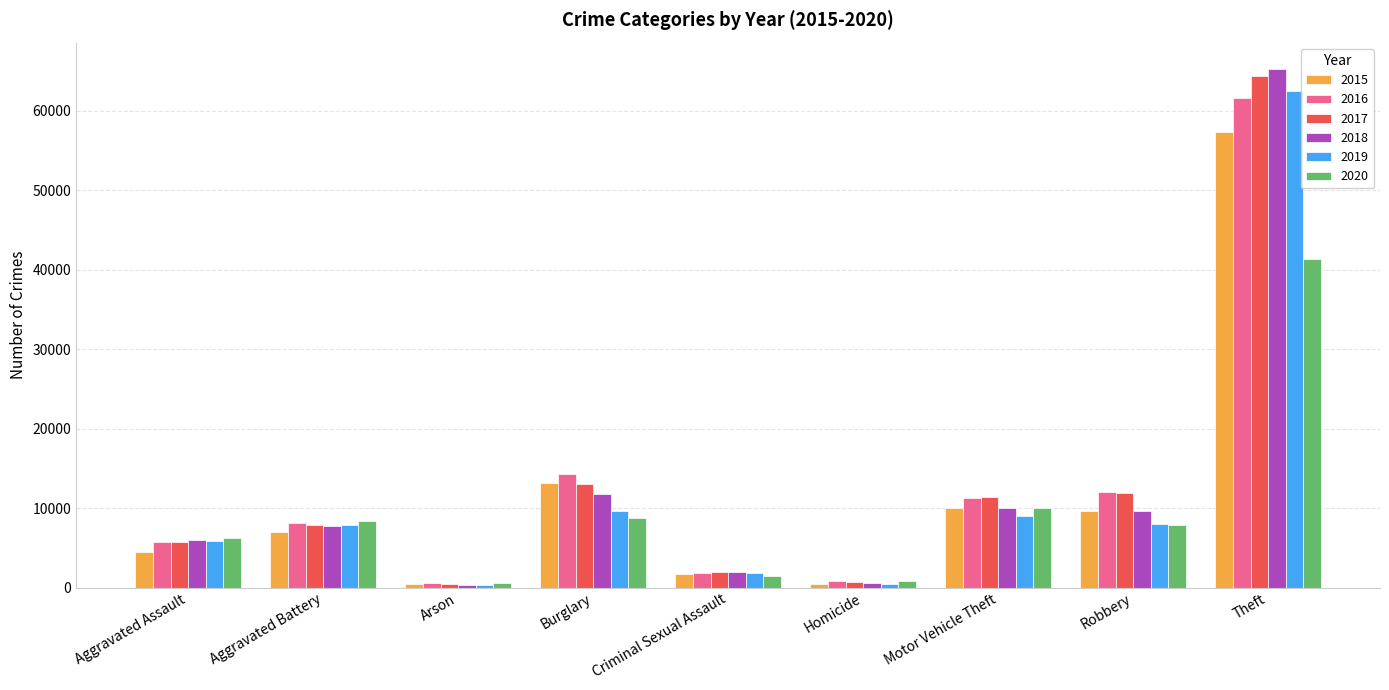

At which label does 2020 first exceed 7855?

Aggravated Battery